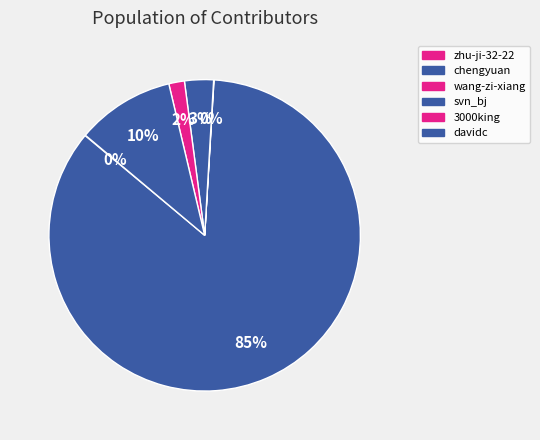

True or false: davidc accounts for 10% of the total.

True